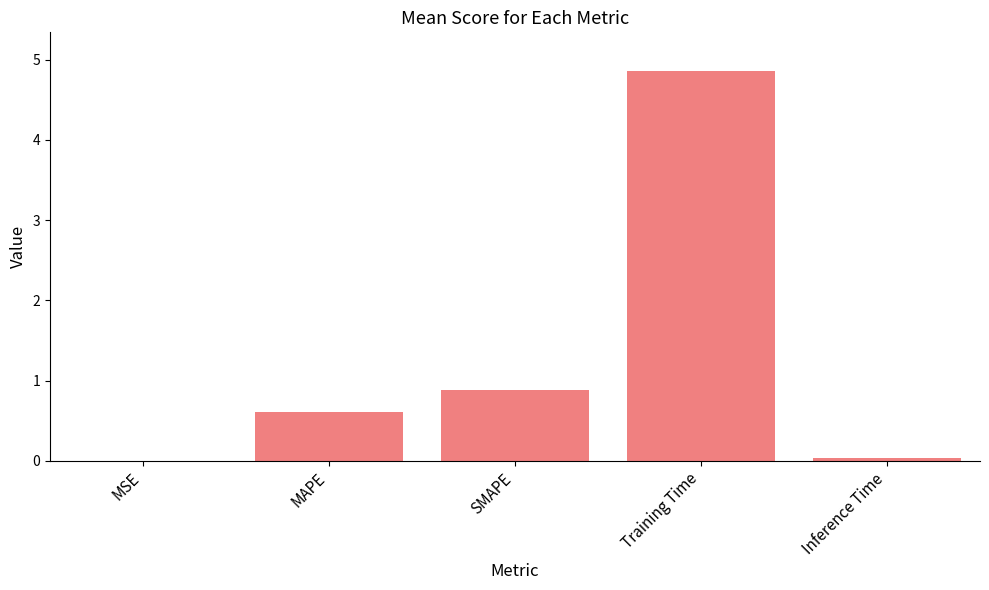

Which has a higher value, SMAPE or Inference Time?

SMAPE